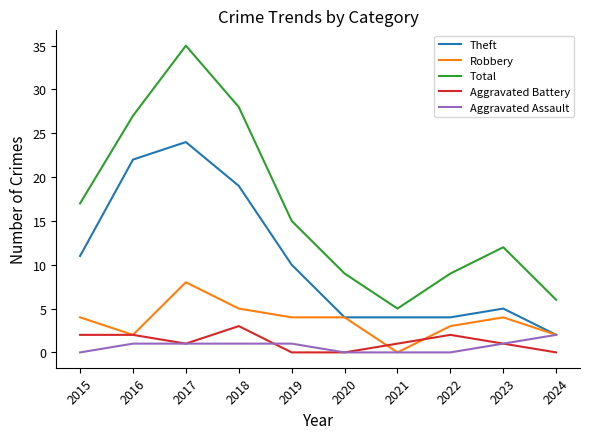

Which series has the largest total across all categories?

Total